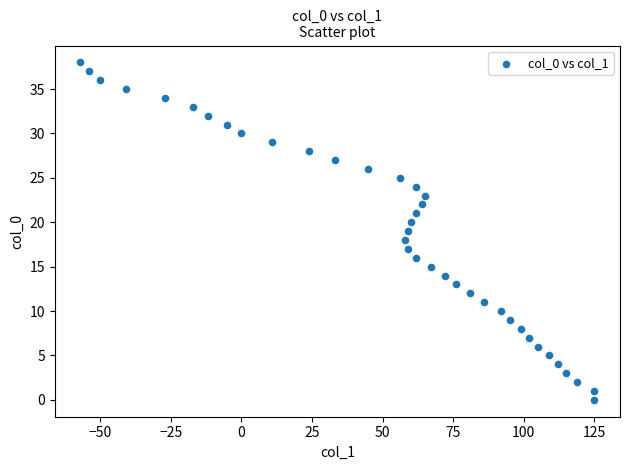

What is the range of Y values (max minus min)?

38